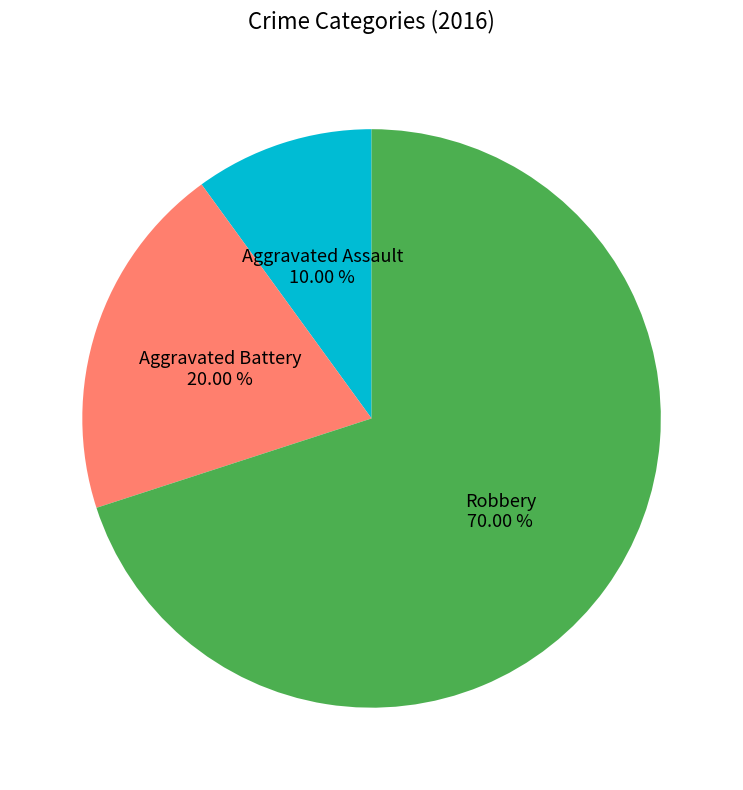

Is there a majority slice in this chart?

Yes